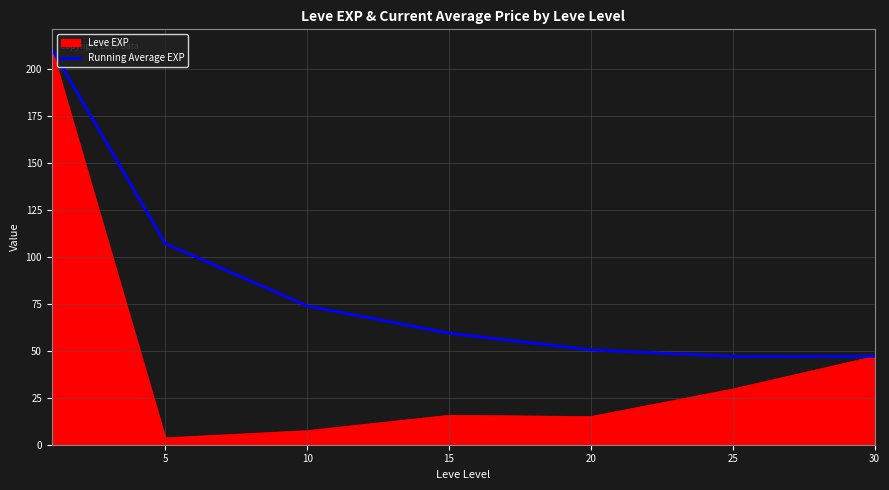

Which series has the widest spread of values?

Leve EXP